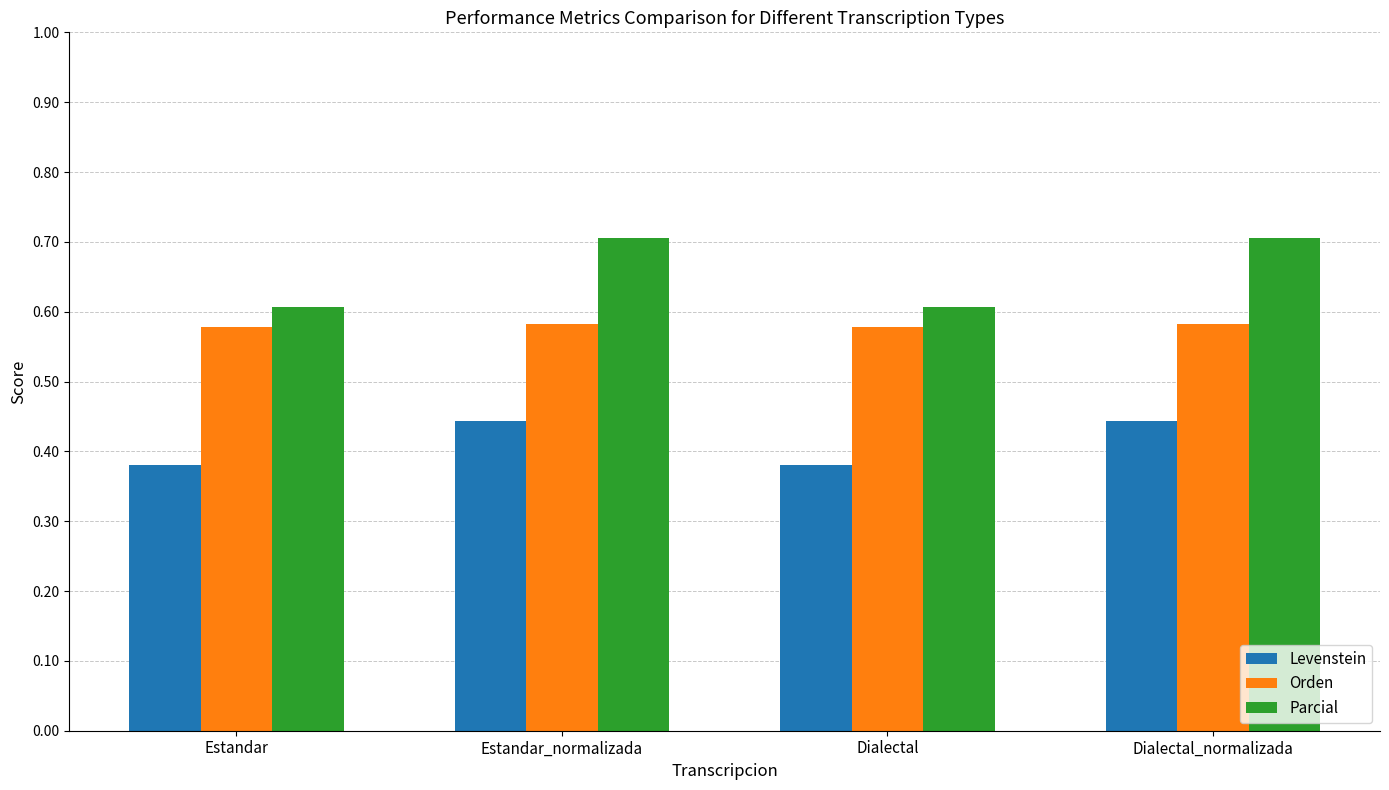

Does the chart contain stacked bars?

No